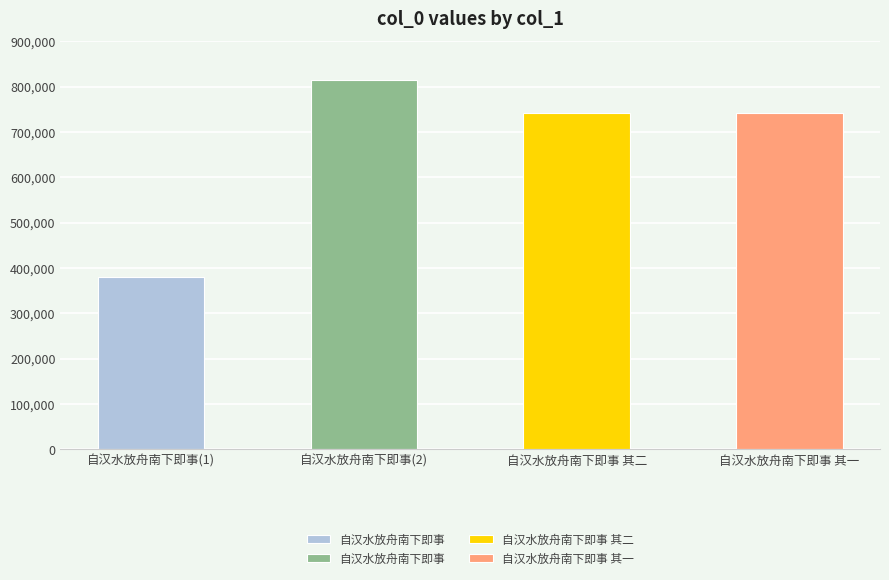

At which label is the value closest to 597624?

自汉水放舟南下即事 其一